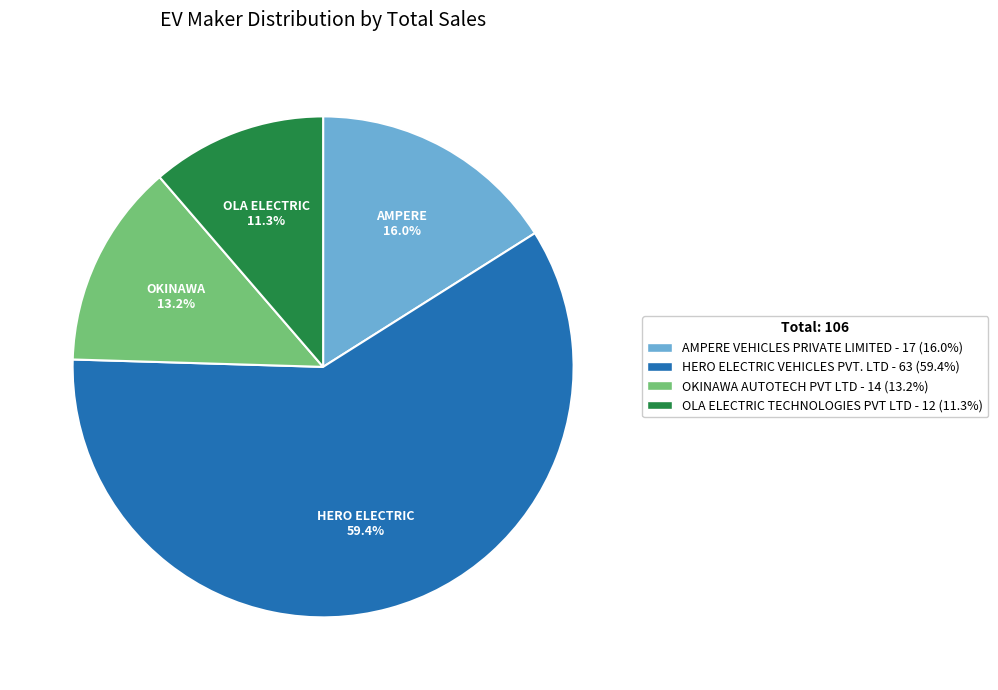

To the nearest percent, what percentage of the pie is OKINAWA AUTOTECH PVT LTD?

13%